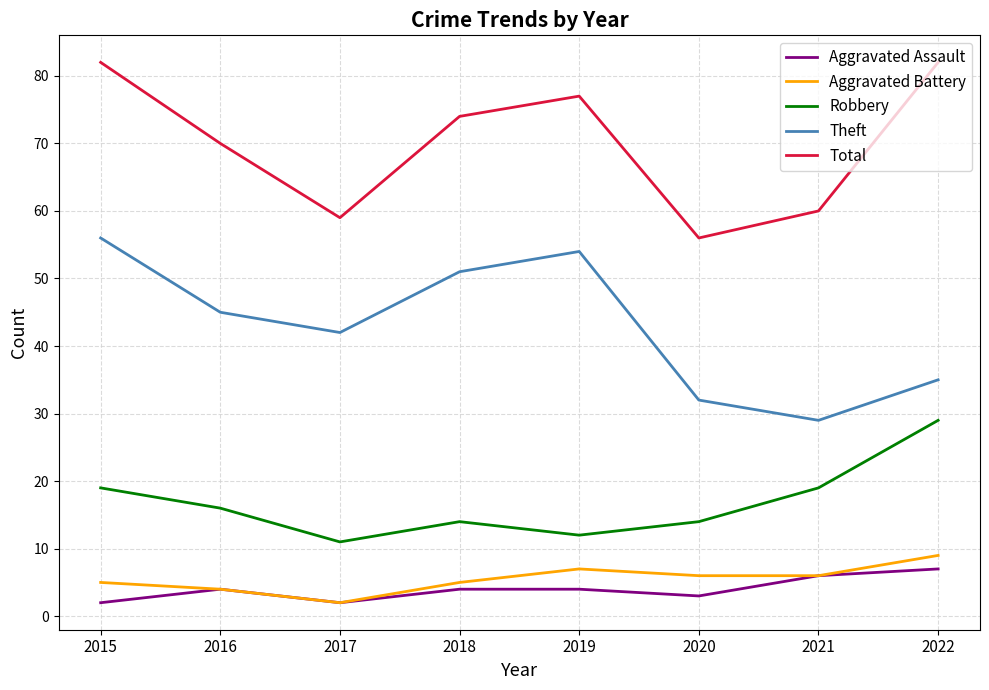

Where is the first local minimum for Aggravated Assault?

2017